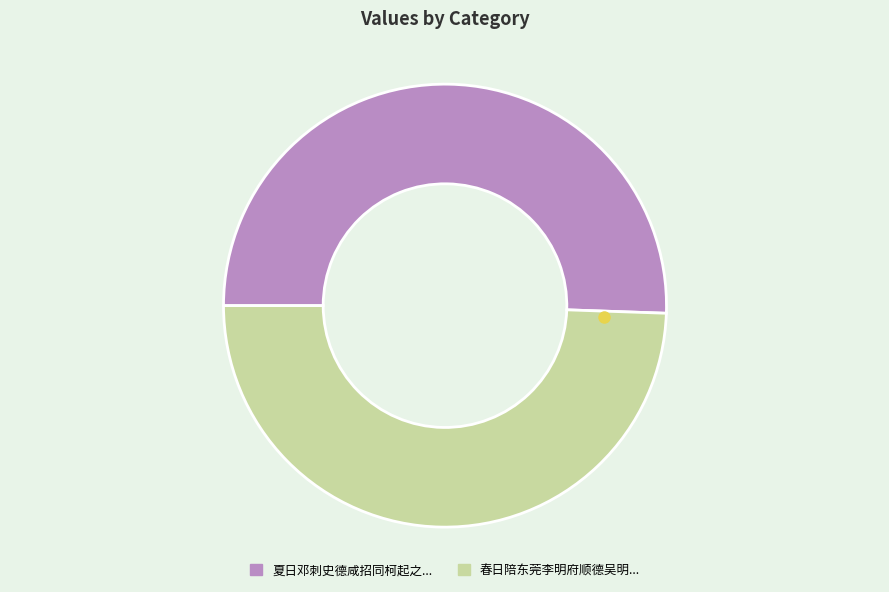

Is there any slice that represents more than half of the pie?

Yes